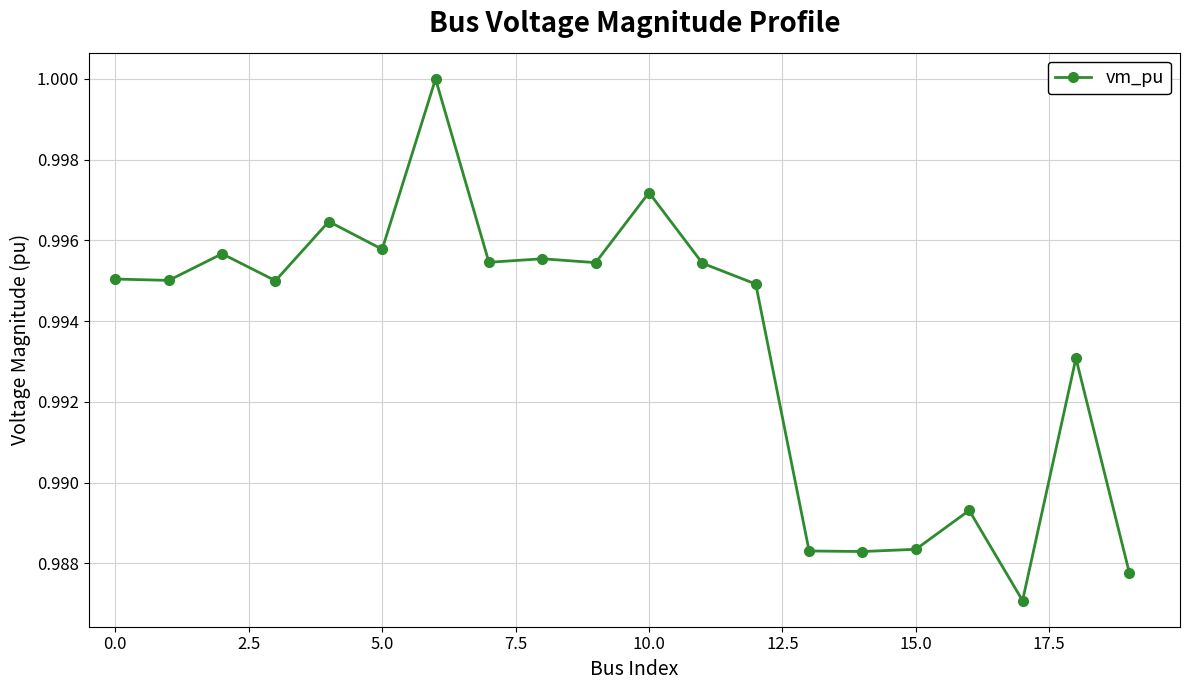

True or false: there are more than 2 points higher than both neighbors.

True